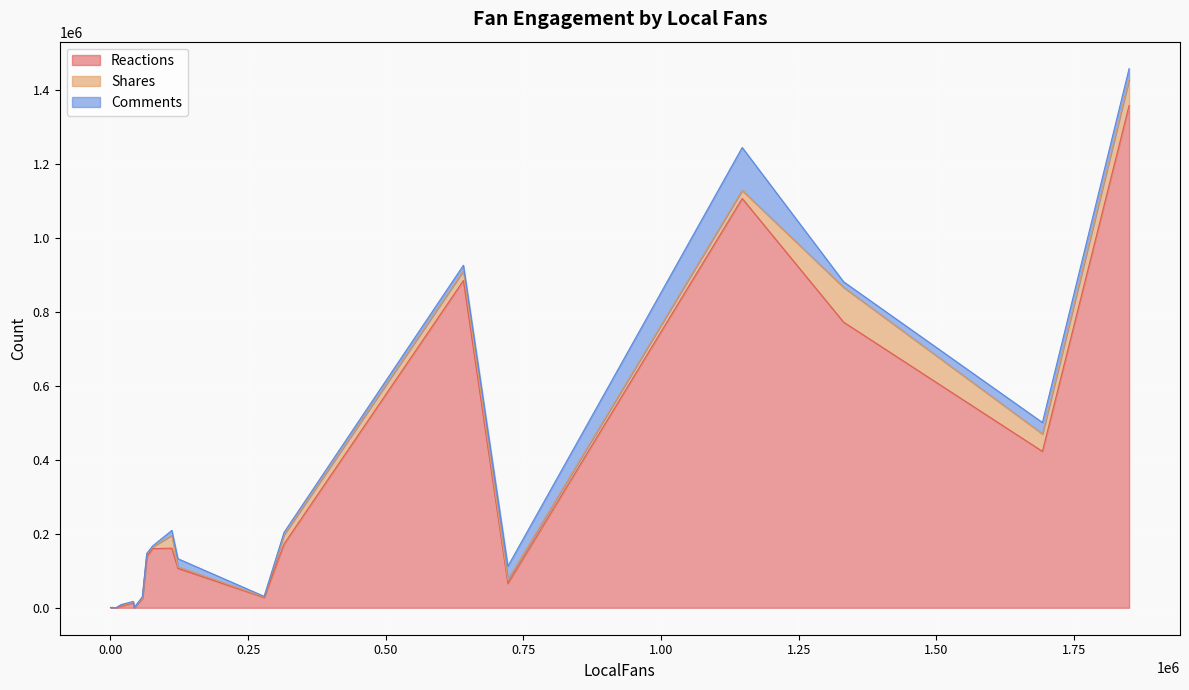

True or false: Shares has a value of 3247 at 19386.

True